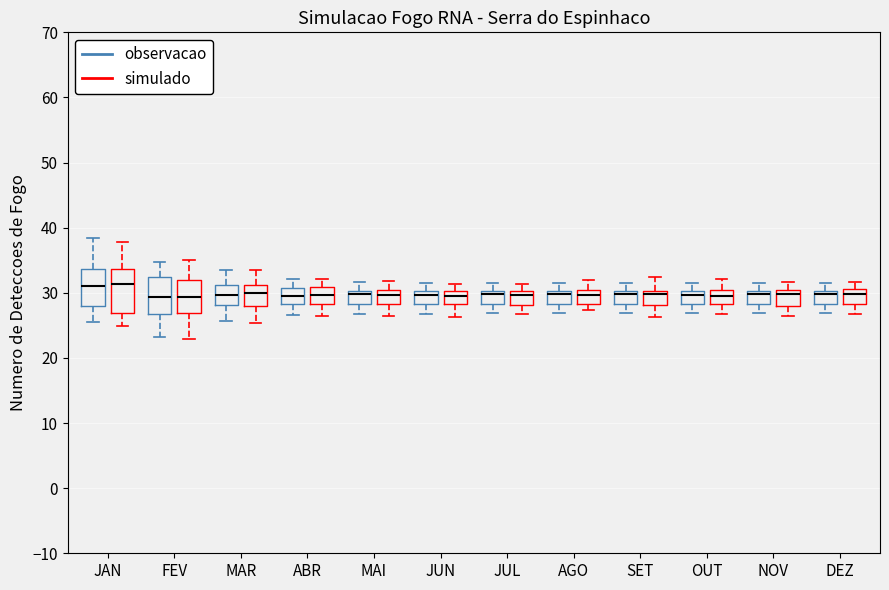

Where is the upper edge of the box for JAN (simulado) on the y-axis? The values are not printed on the chart, so give them approximately, as read against the axis.

34